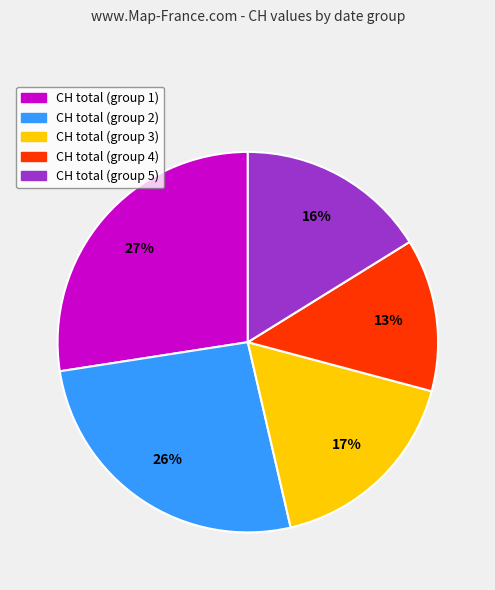

How many slices are in this pie chart?

5